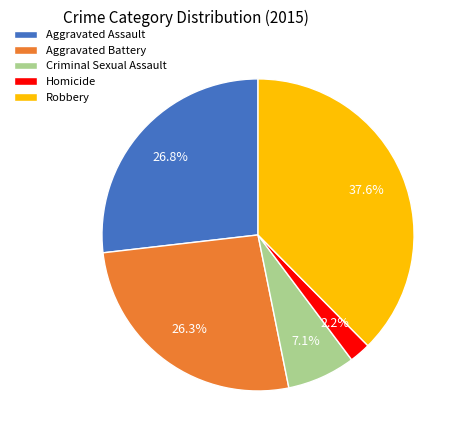

Count the number of slices in the pie.

5